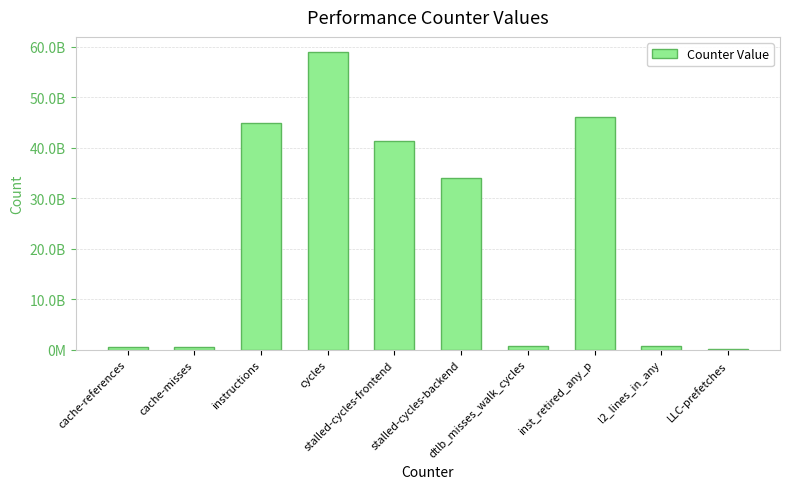

Approximately how many times larger is the value at inst_retired_any_p compared to cache-references?

76.4